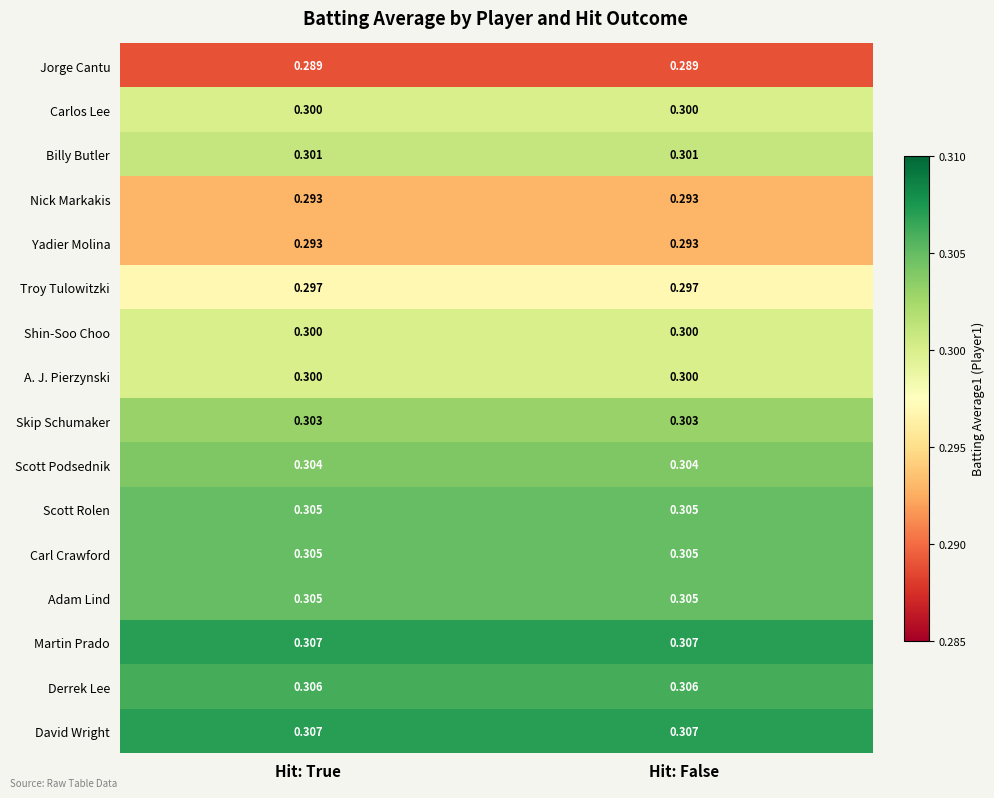

Is the value of Skip Schumaker at Hit: False greater than the value of Jorge Cantu at Hit: True?

Yes